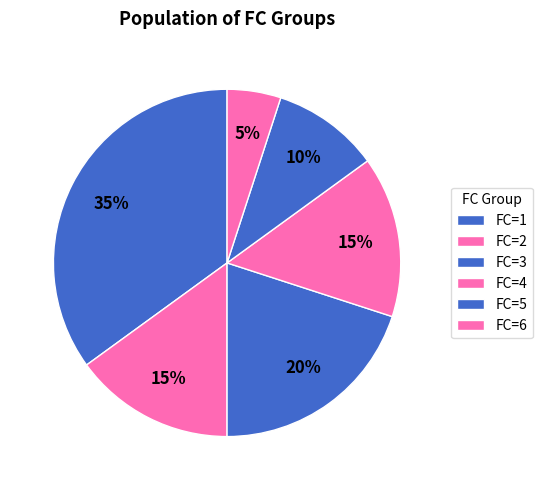

Count the number of slices in the pie.

6